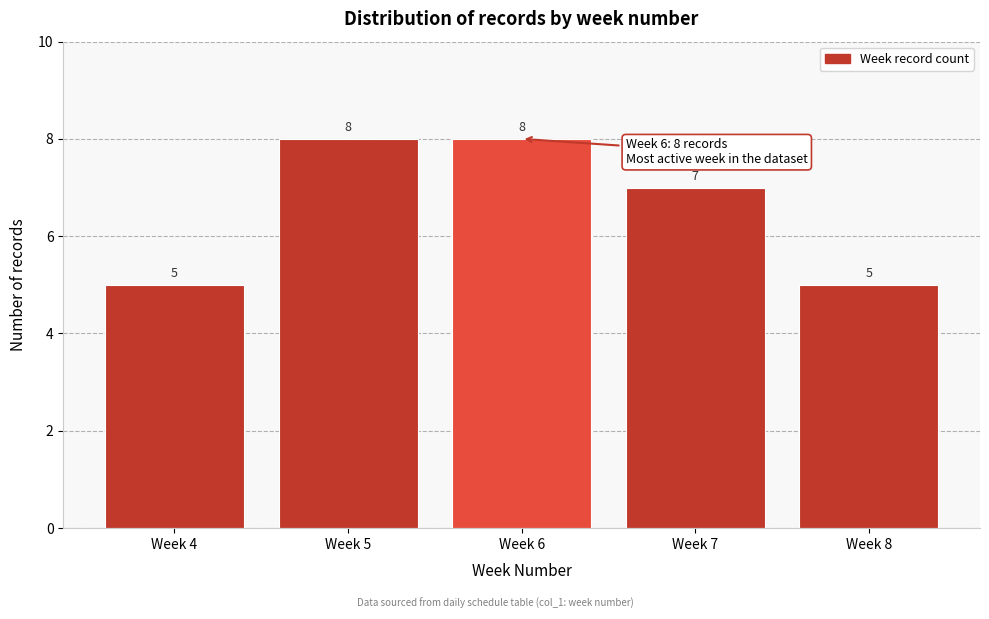

Reading right to left, transcribe all the data shown in this chart.

5	7	8	8	5